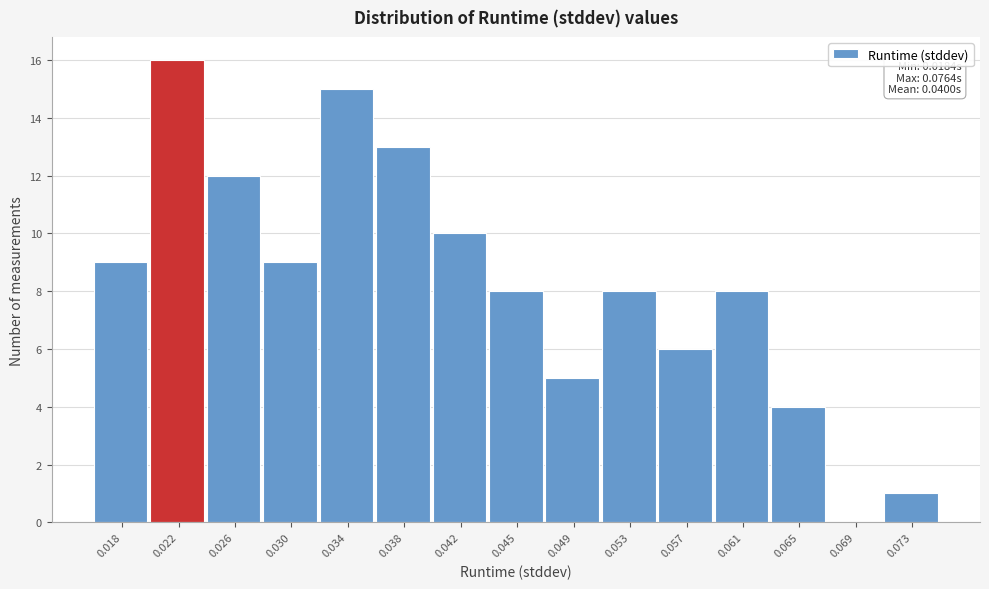

Reading left to right, what are all the values shown in this chart?

0.018=9	0.022=16	0.026=12	0.030=9	0.034=15	0.038=13	0.042=10	0.045=8	0.049=5	0.053=8	0.057=6	0.061=8	0.065=4	0.069=0	0.073=1